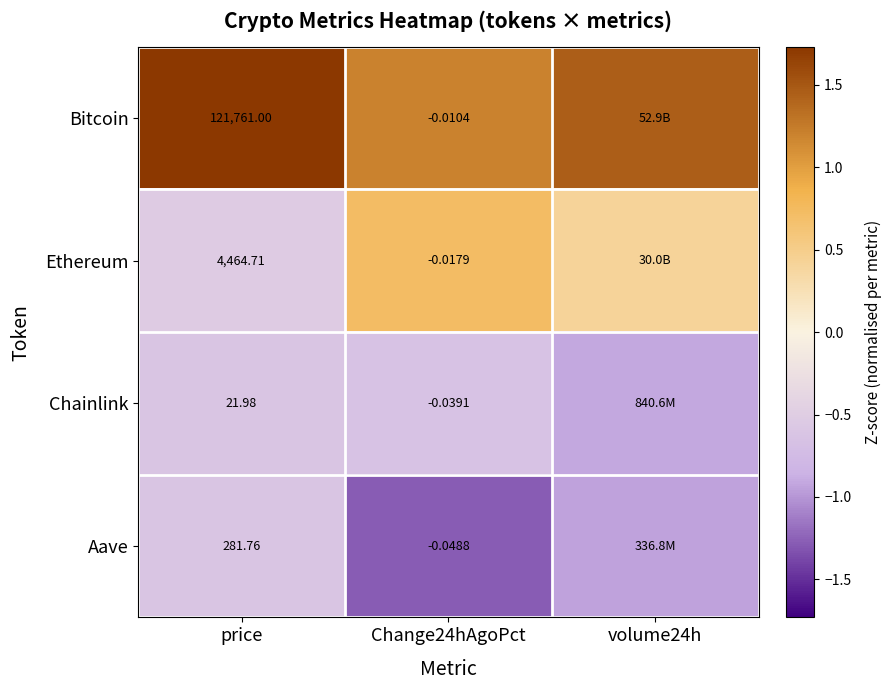

What is the difference between the Bitcoin values at volume24h and price?

0.3